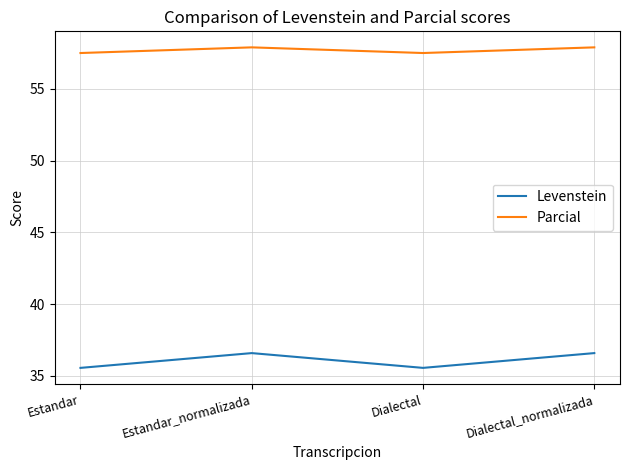

What is the difference between the maximum and minimum values in the Levenstein series?

1.0